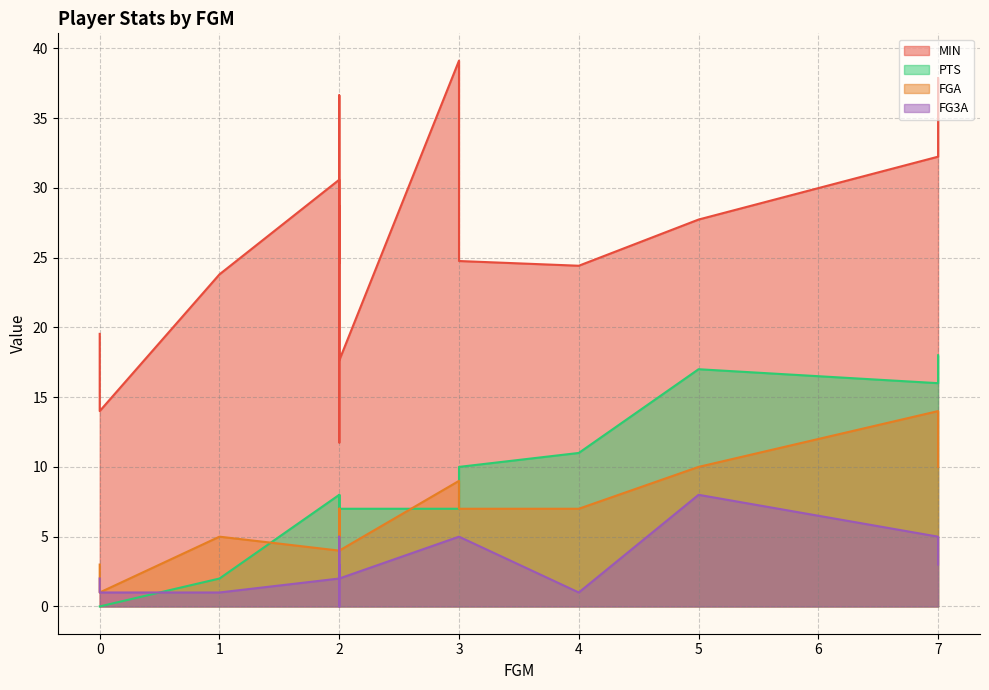

What is the difference between the maximum and second lowest values in the FGA series?

11.0